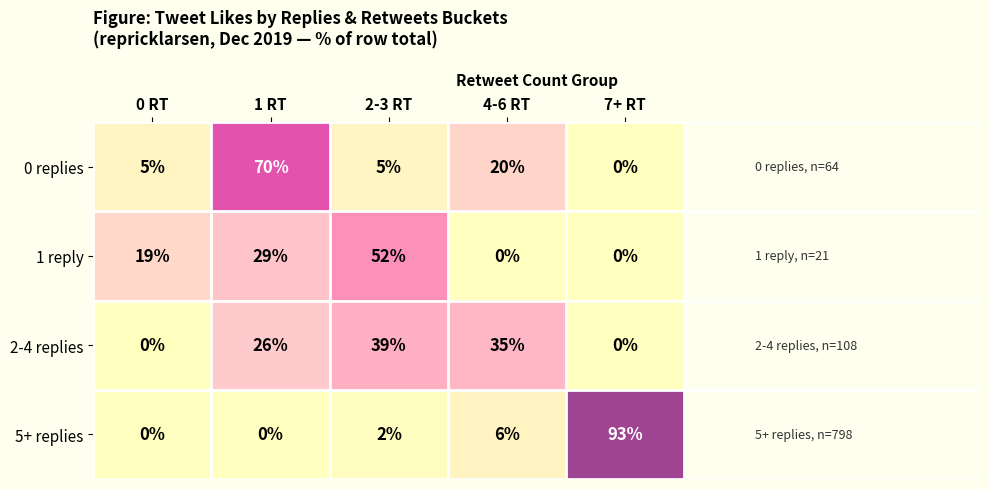

Reading left to right, transcribe all the data shown in this chart.

0 replies: 5	70	5	20	0
1 reply: 19	29	52	0	0
2-4 replies: 0	26	39	35	0
5+ replies: 0	0	2	6	93